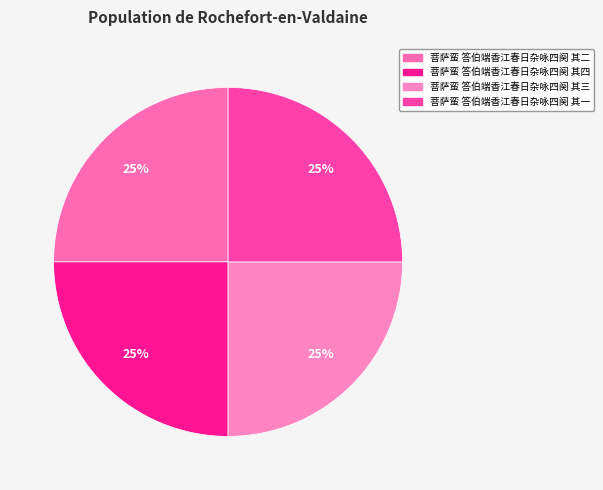

Between 菩萨蛮 答伯端香江春日杂咏四阕 其三 and 菩萨蛮 答伯端香江春日杂咏四阕 其二, which is larger?

菩萨蛮 答伯端香江春日杂咏四阕 其三